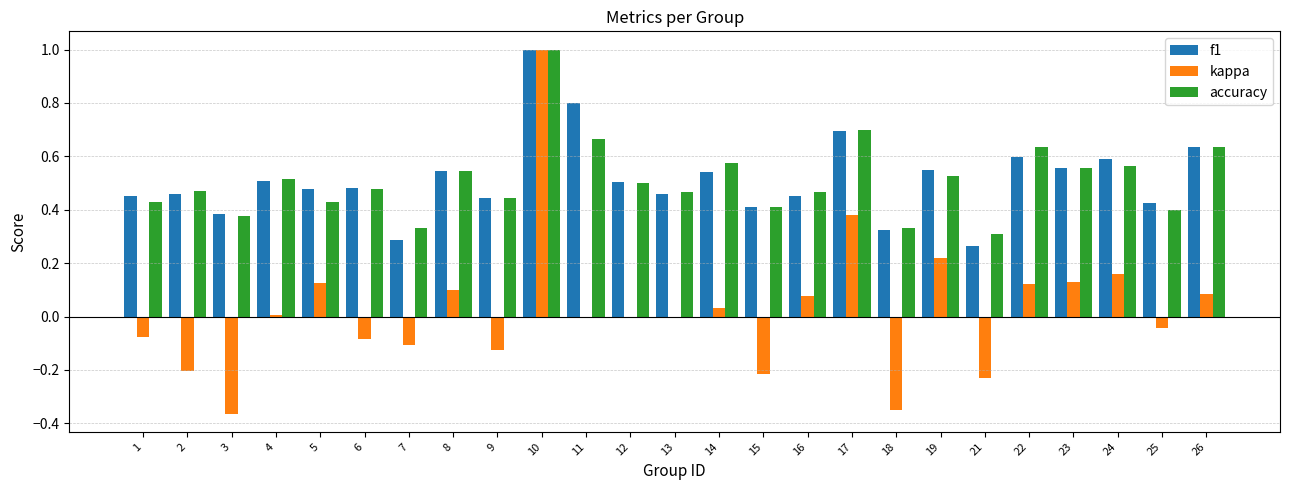

What is the greatest value displayed?

1.0